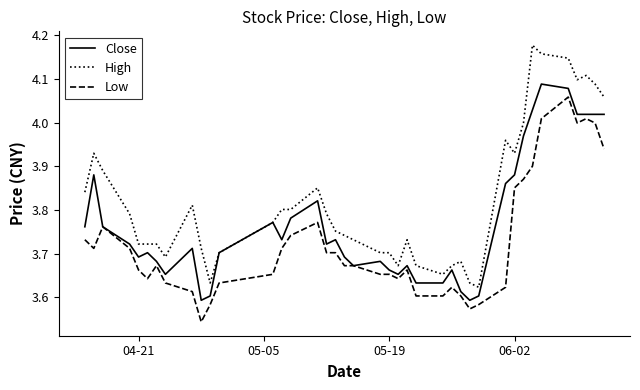

True or false: High and Low cross at least once.

False